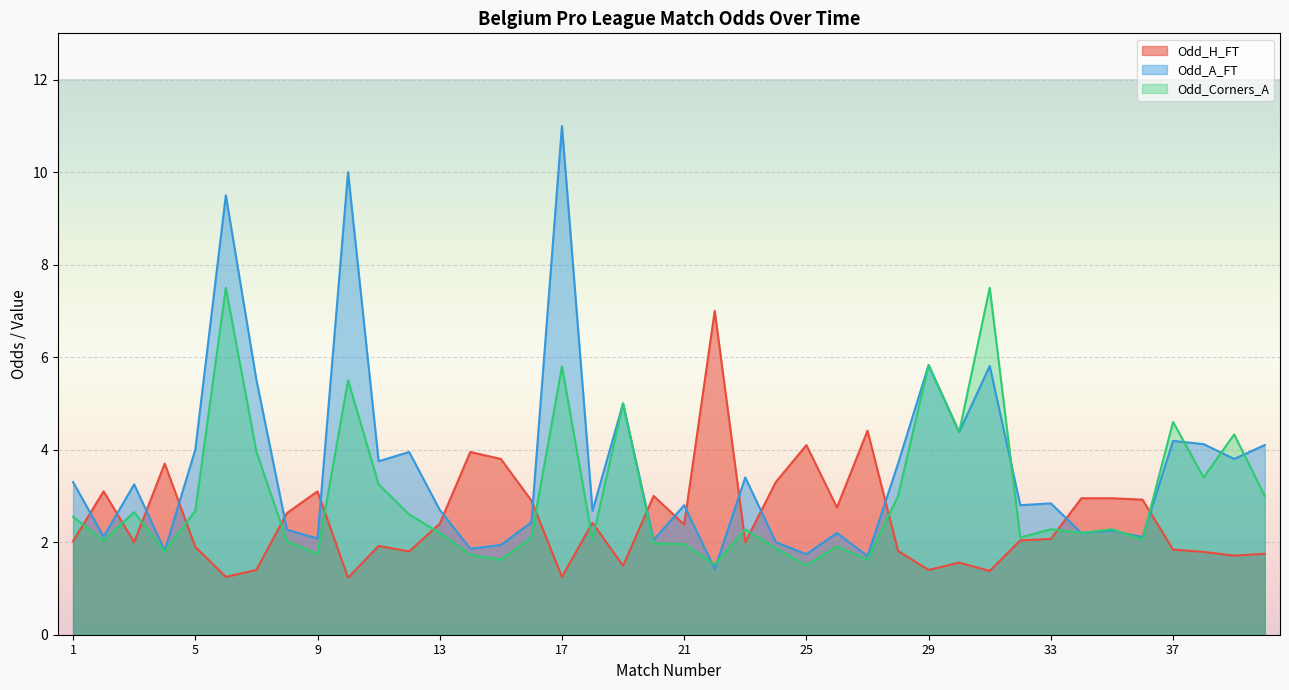

What is the highest value of the Odd_A_FT series?

11.0